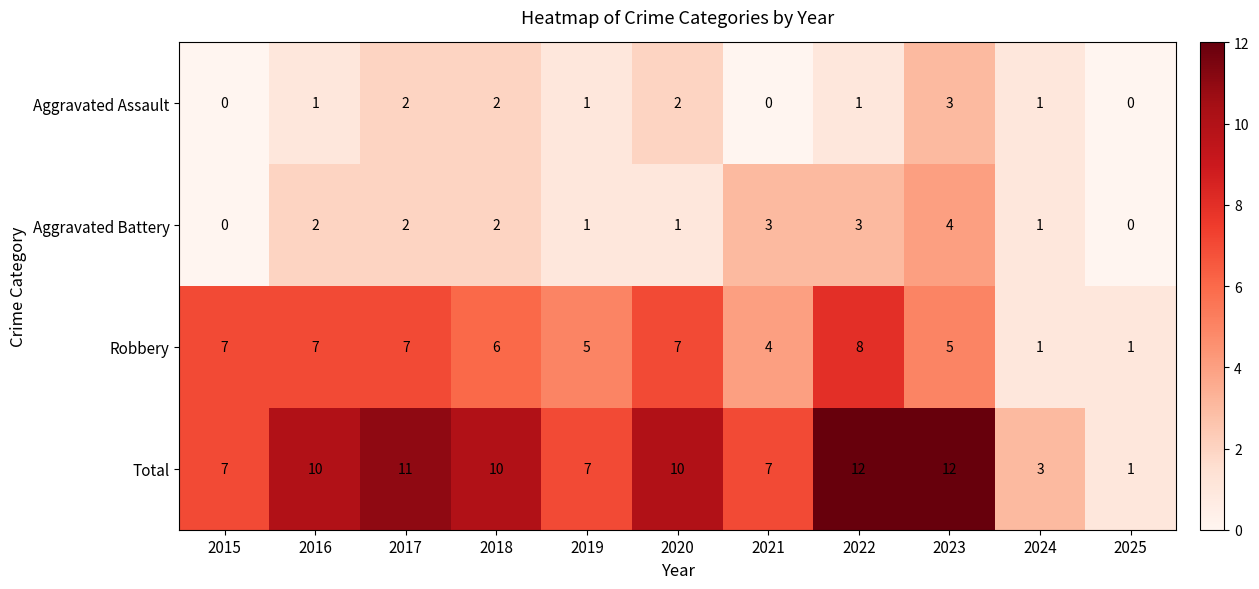

Count the number of data series in this chart.

4